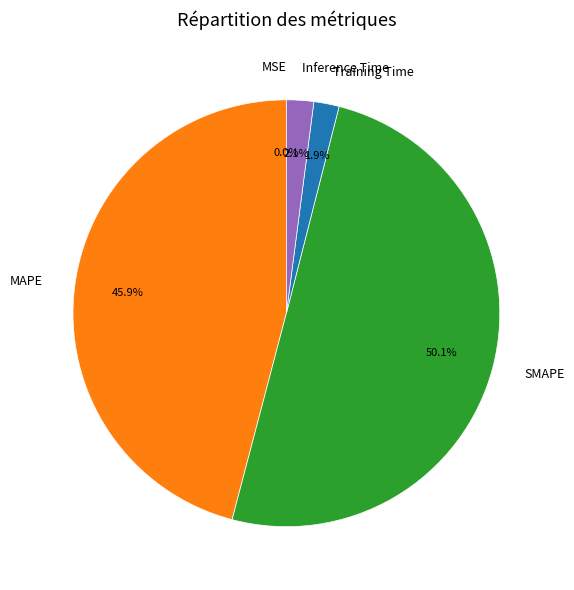

What is the total percentage of Inference Time and MAPE?

48.0%